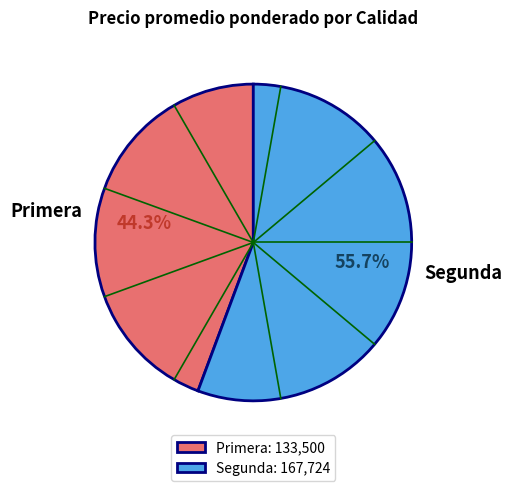

Which slice is the smallest?

Primera